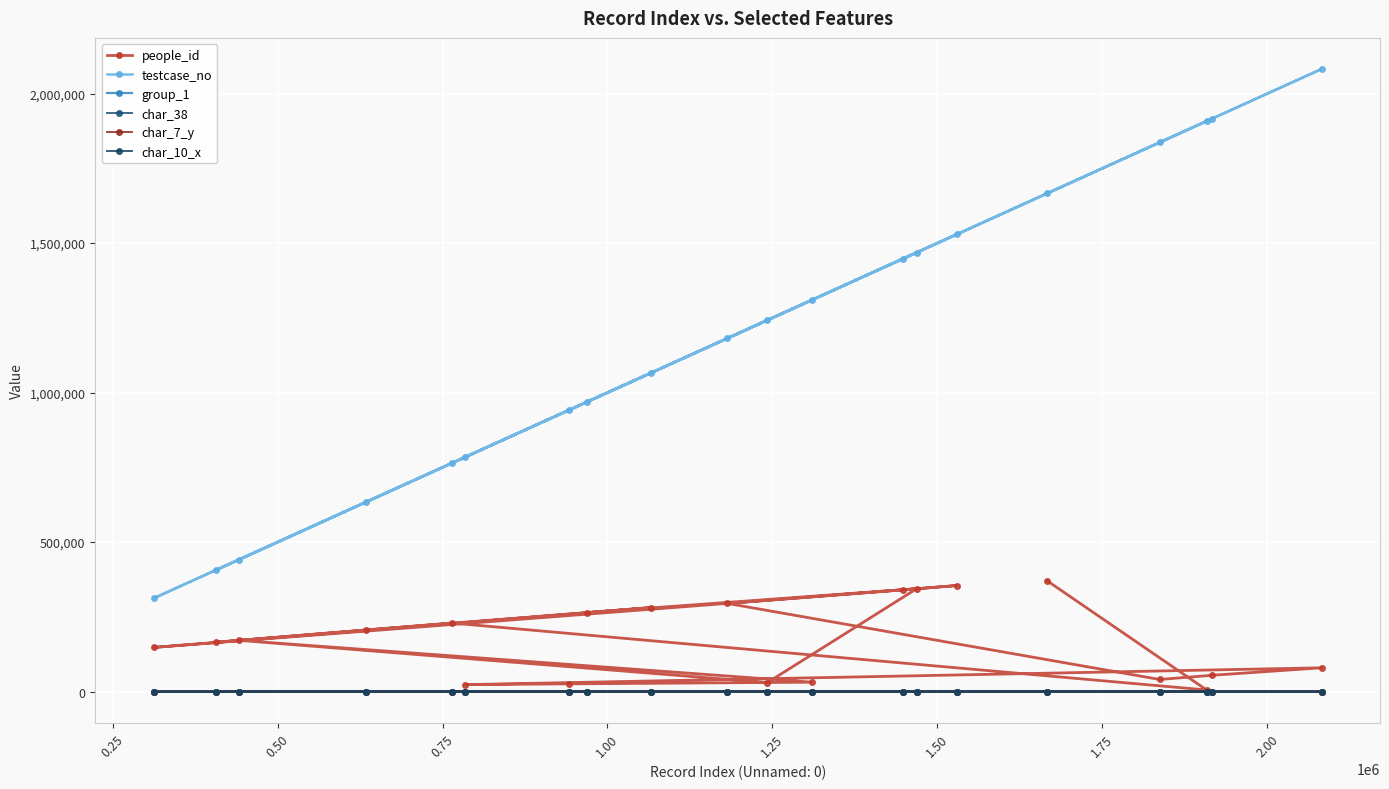

How many lines are shown in the chart?

6